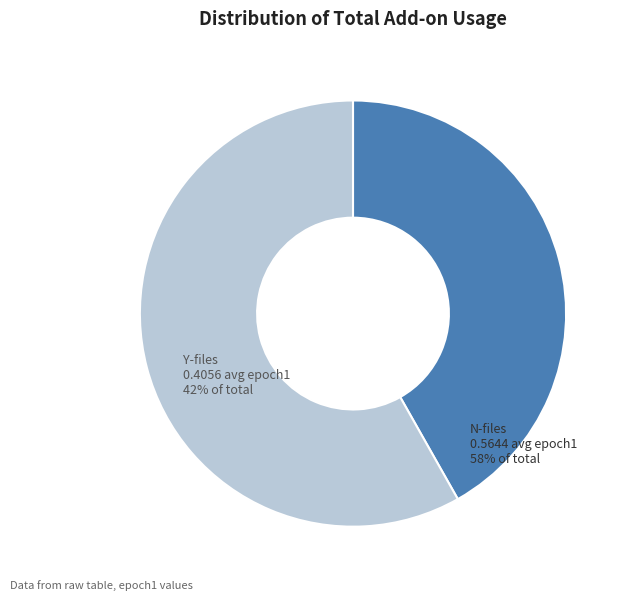

Is there any slice that represents more than half of the pie?

Yes